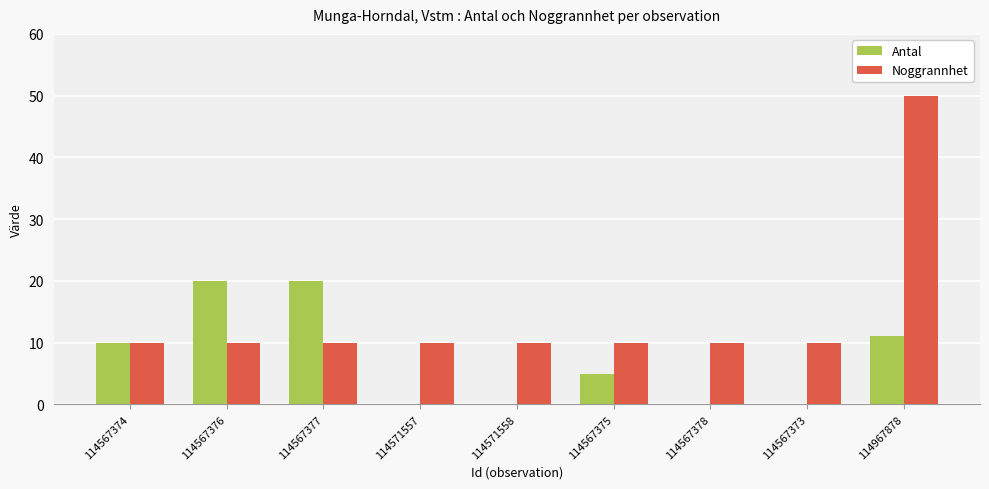

Which series has the largest total across all categories?

Noggrannhet